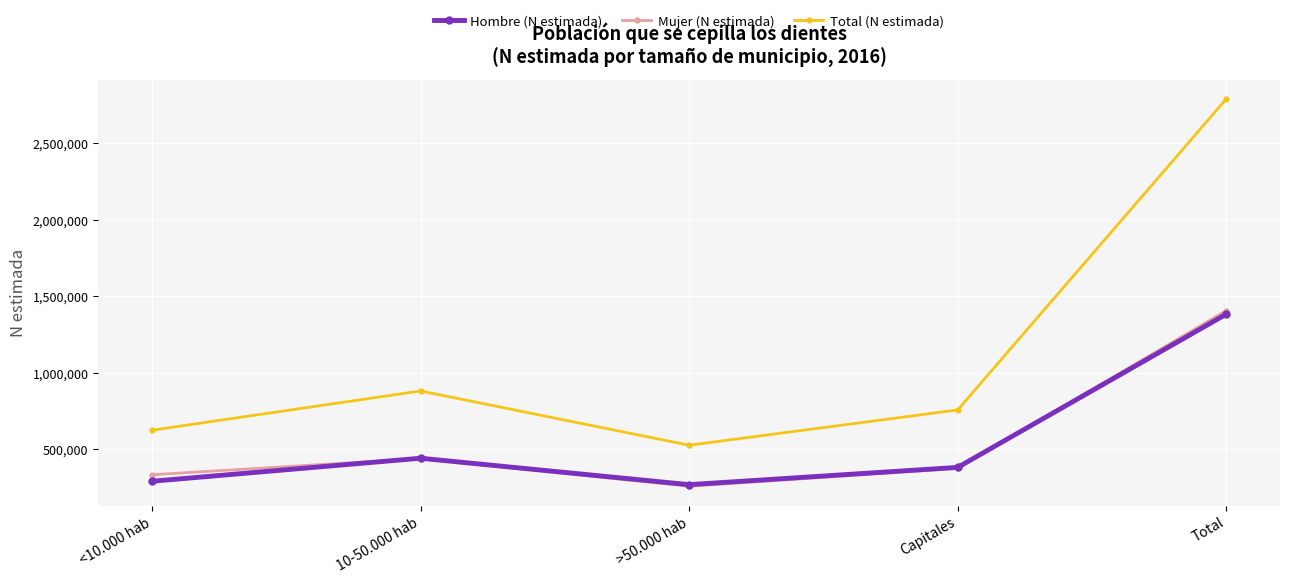

The Mujer (N estimada) series shows 367617 at >50.000 hab. True or false?

False